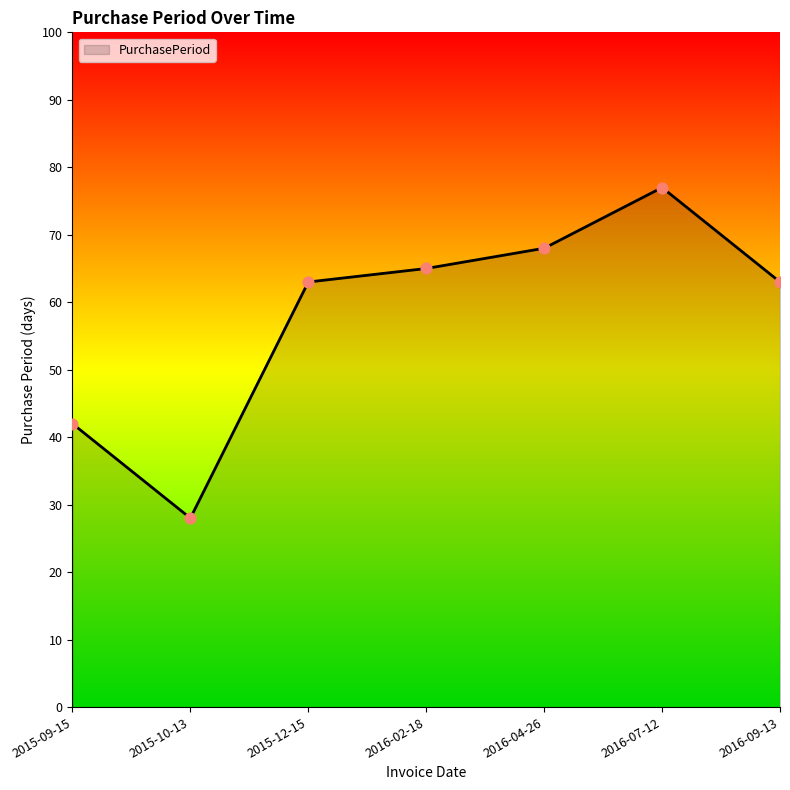

Which has a higher value, 2015-09-15 or 2016-04-26?

2016-04-26